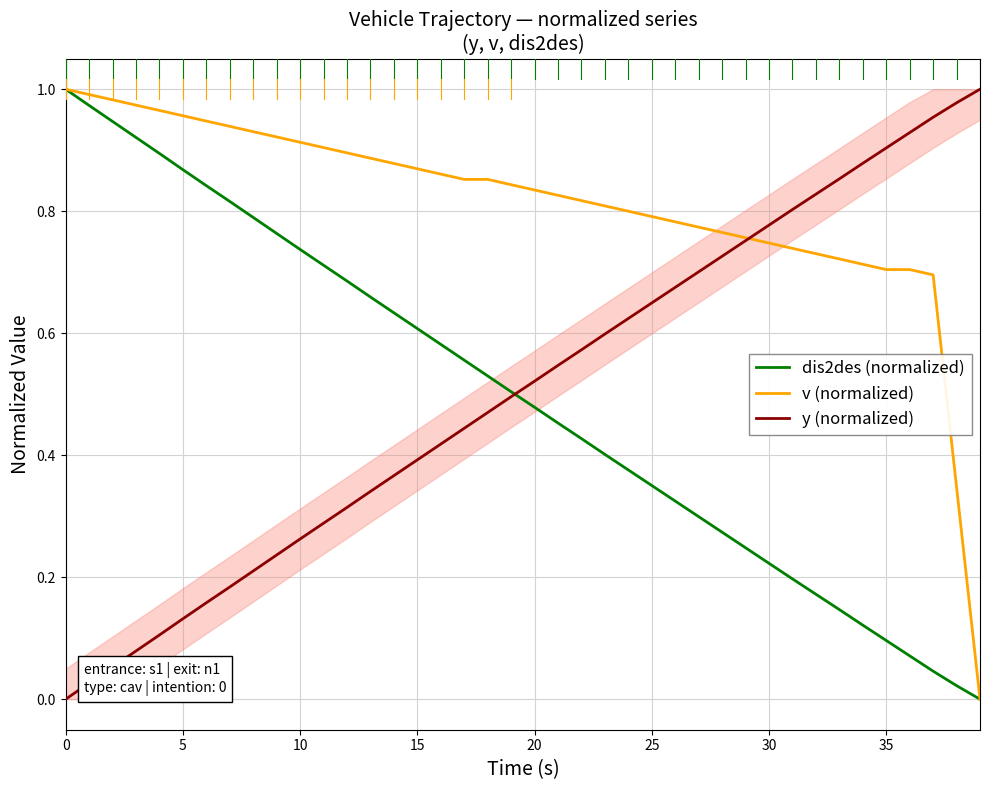

Does the chart display data point markers on the line(s)?

No